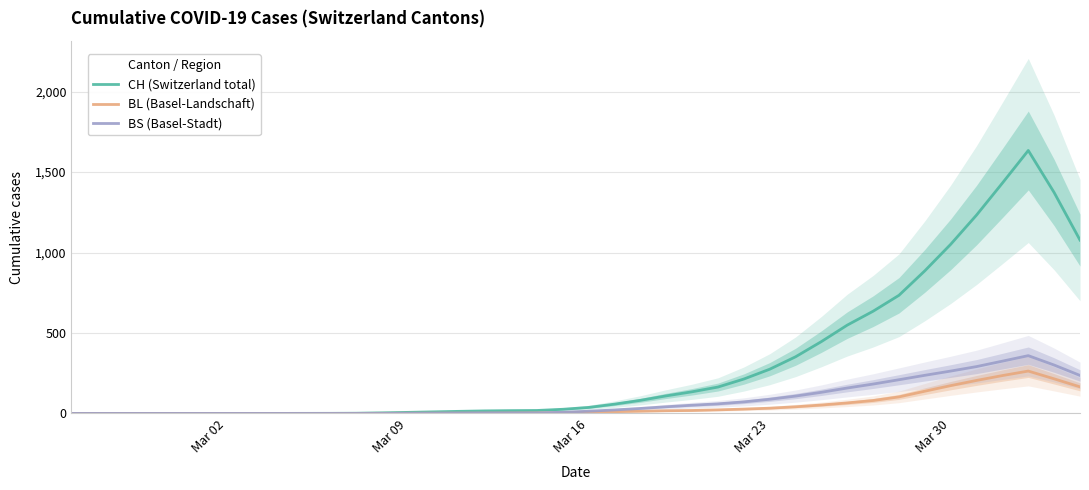

Rank the series by their maximum value, from highest to lowest.

CH (Switzerland total), BS (Basel-Stadt), BL (Basel-Landschaft)